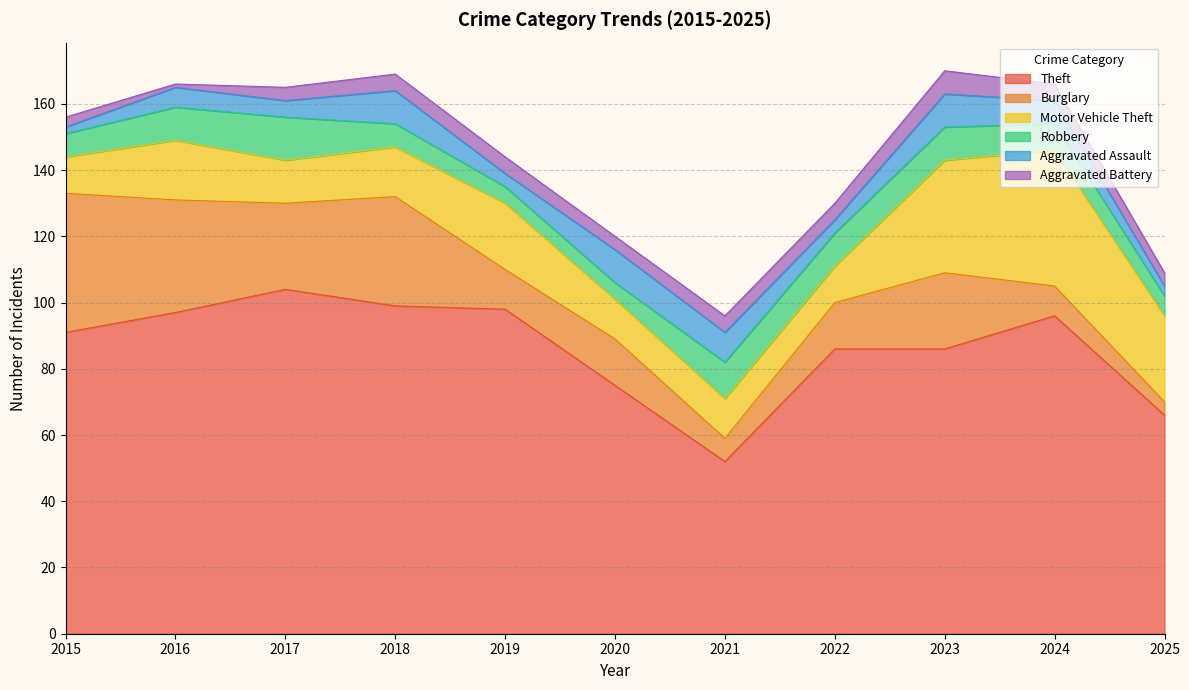

How many lines are shown in the chart?

6